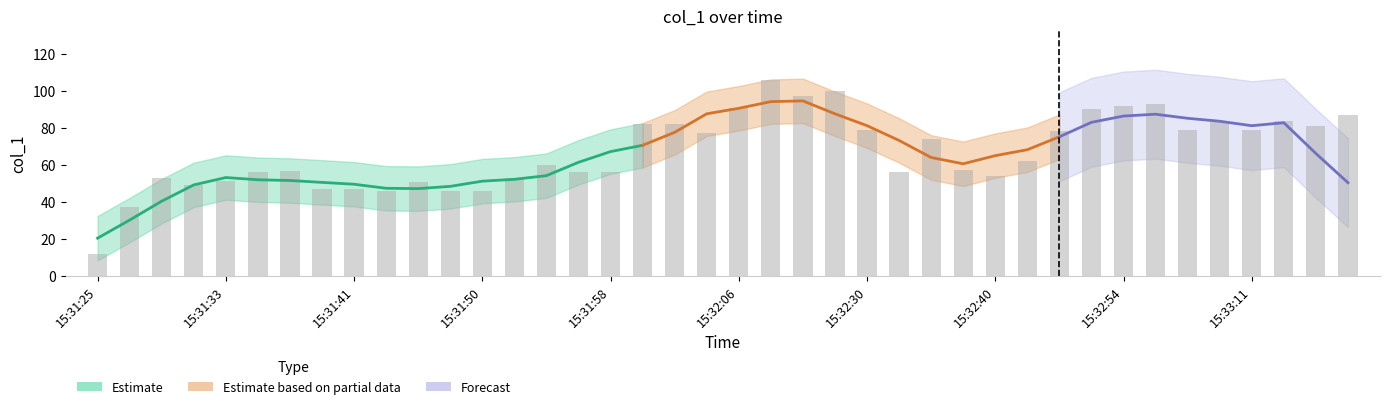

What is the value of the 28th bar from the left?

57.0